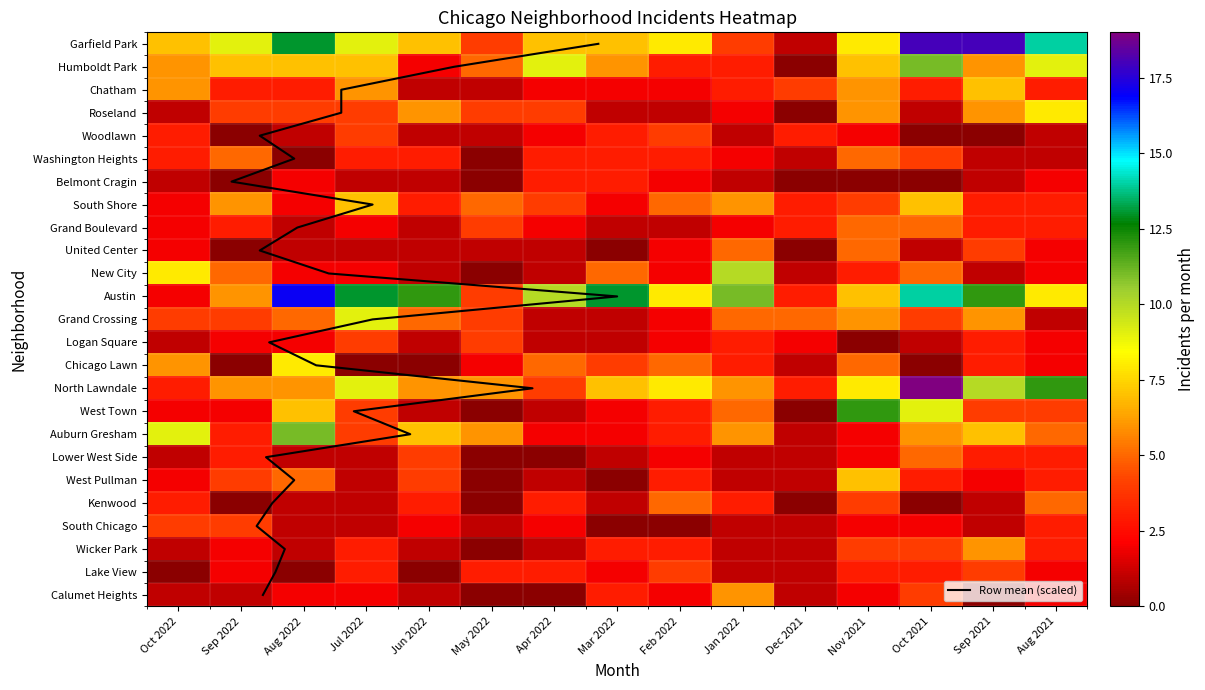

How many categories are shown in the chart?

15